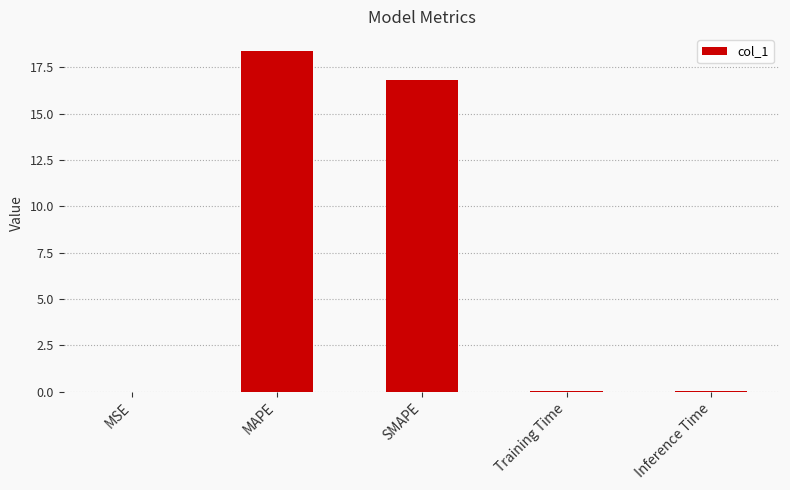

Where is the data nearest to the value 9?

SMAPE